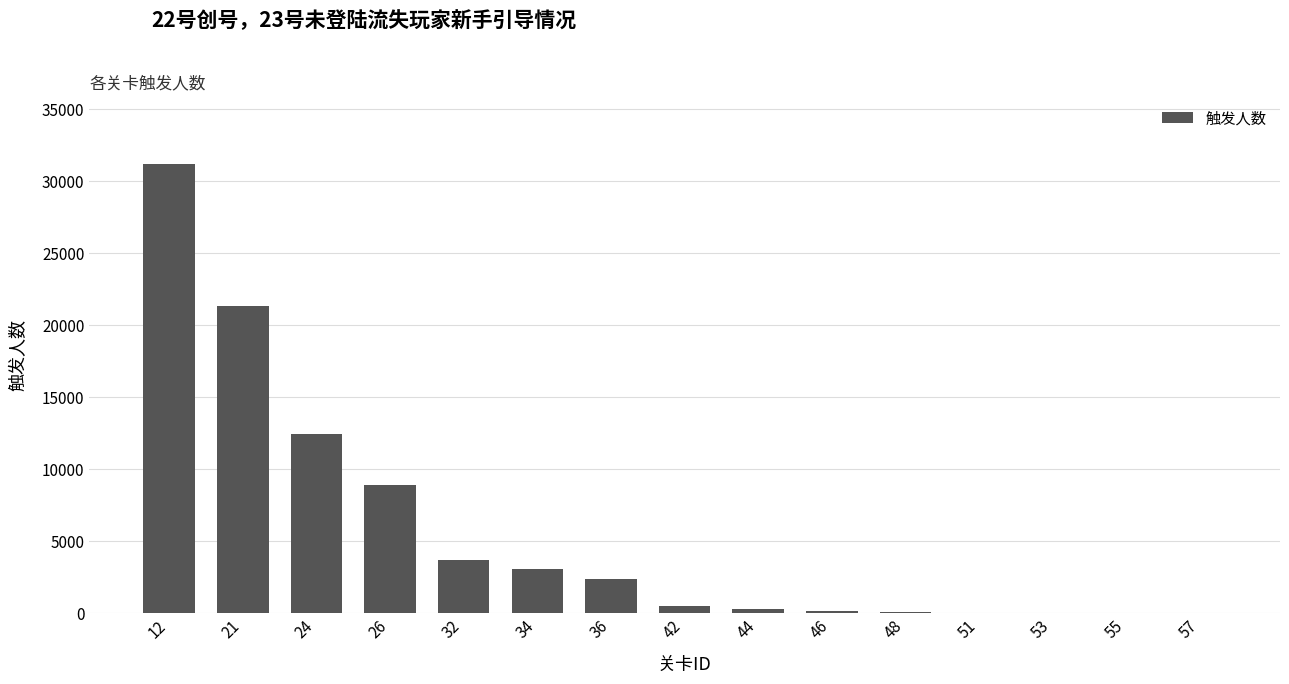

What is the approximate value at 34, to the nearest 50?

3050